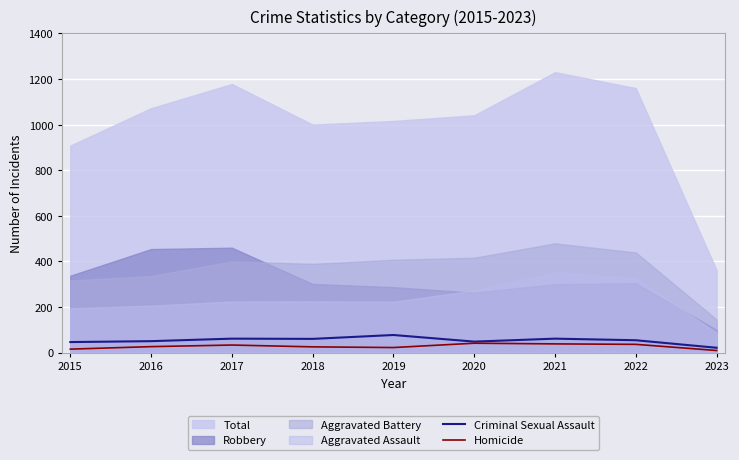

True or false: Homicide has a value of 22 at 2019.

True